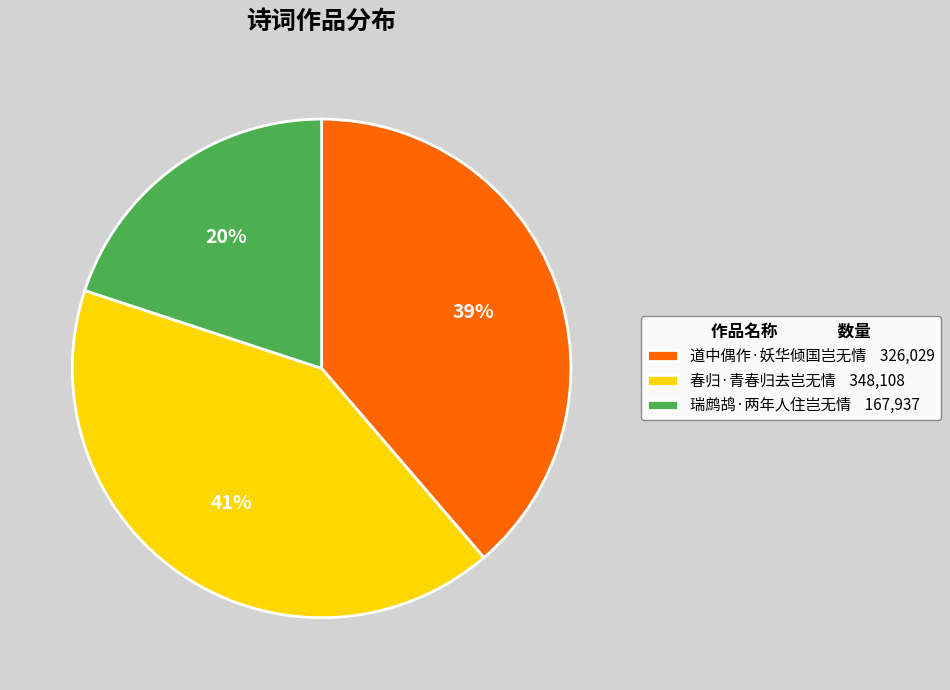

To the nearest percent, what is the difference between the 瑞鹧鸪·两年人住岂无情 and 道中偶作·妖华倾国岂无情 slice percentages?

19%